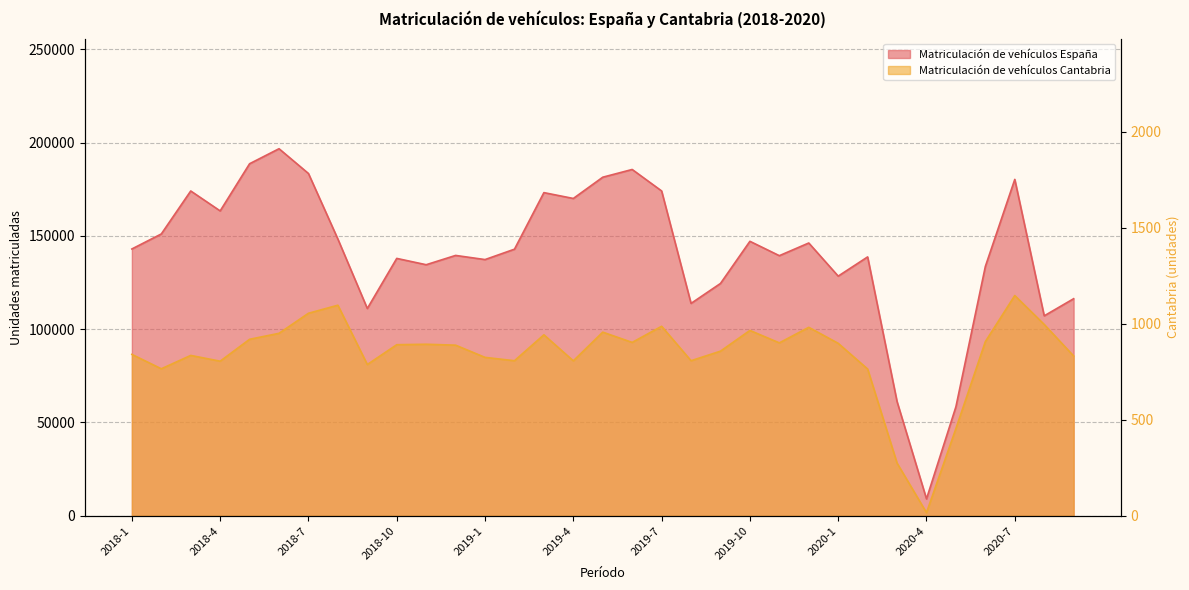

List the labels in order of Matriculación de vehículos España value, largest first.

2018-6, 2018-5, 2019-6, 2018-7, 2019-5, 2020-7, 2019-7, 2018-3, 2019-3, 2019-4, 2018-4, 2018-2, 2018-8, 2019-10, 2019-12, 2018-1, 2019-2, 2018-12, 2019-11, 2020-2, 2018-10, 2019-1, 2018-11, 2020-6, 2020-1, 2019-9, 2020-9, 2019-8, 2018-9, 2020-8, 2020-3, 2020-5, 2020-4